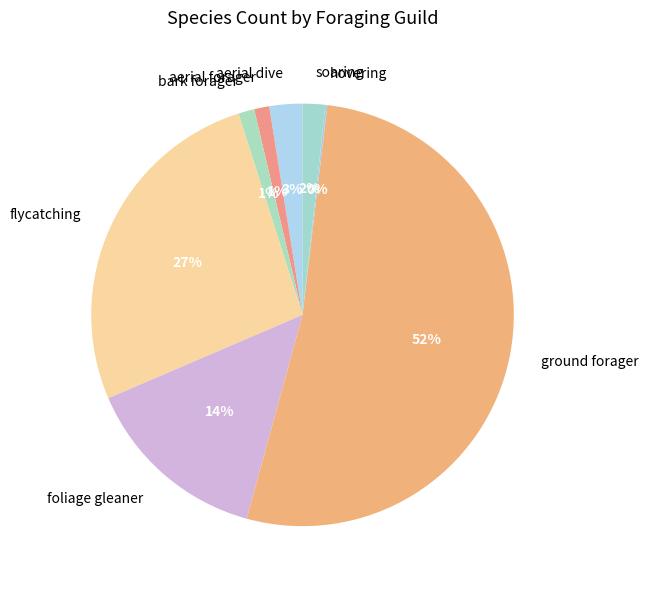

To the nearest percent, what portion does aerial dive represent?

3%